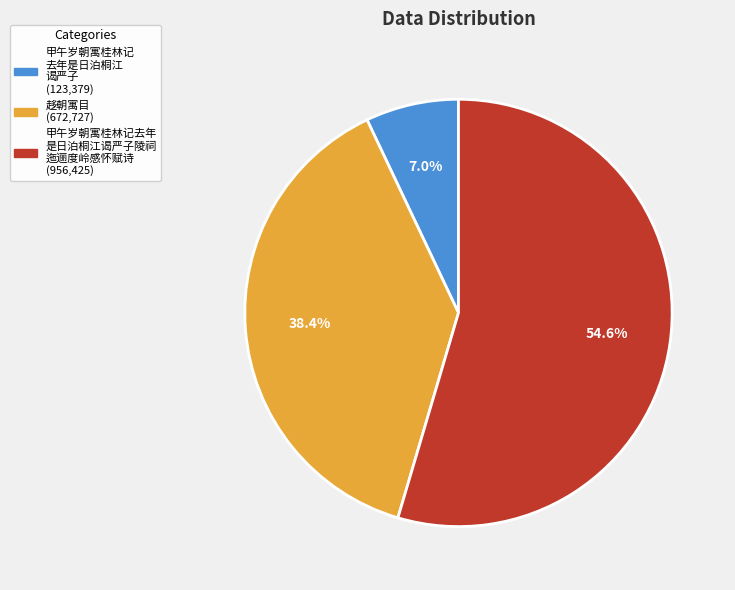

To the nearest percent, what is the average slice percentage?

33%